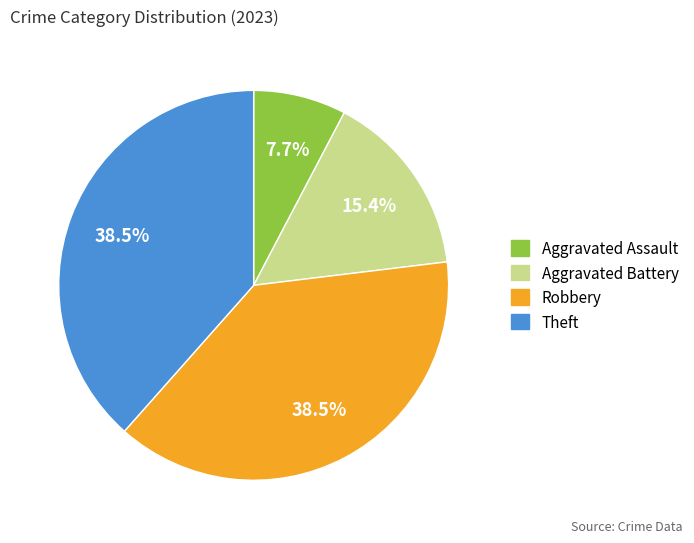

What is the ratio of the value at Aggravated Battery to the value at Theft?

0.4